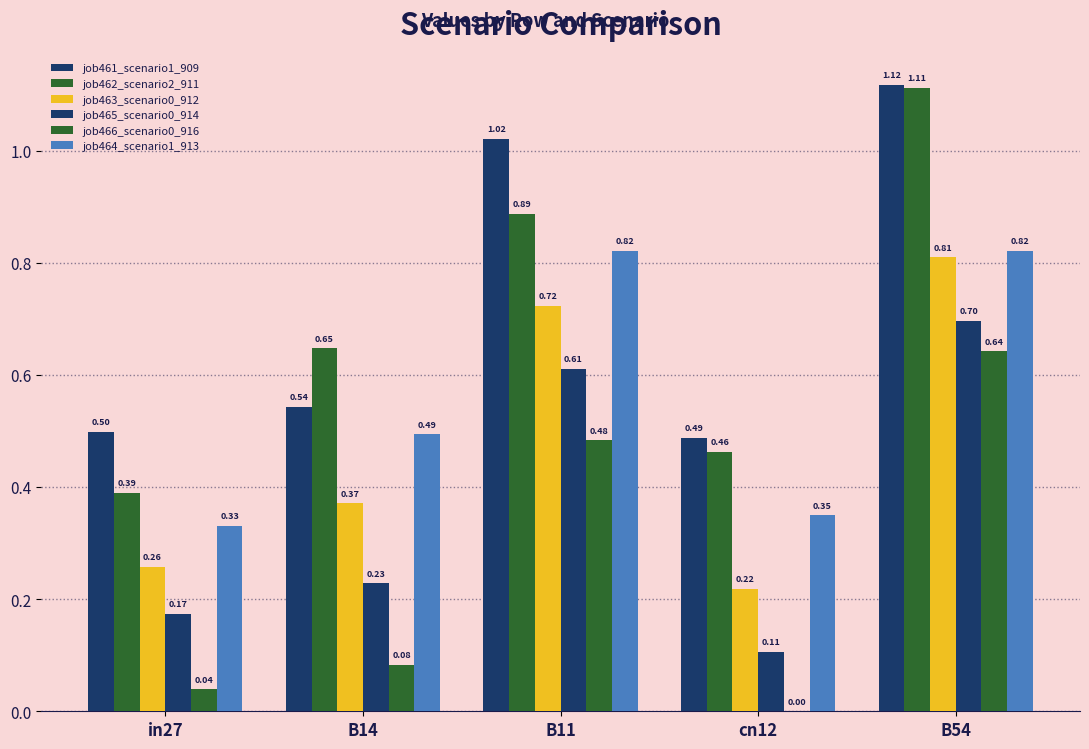

Are the bars horizontal?

No